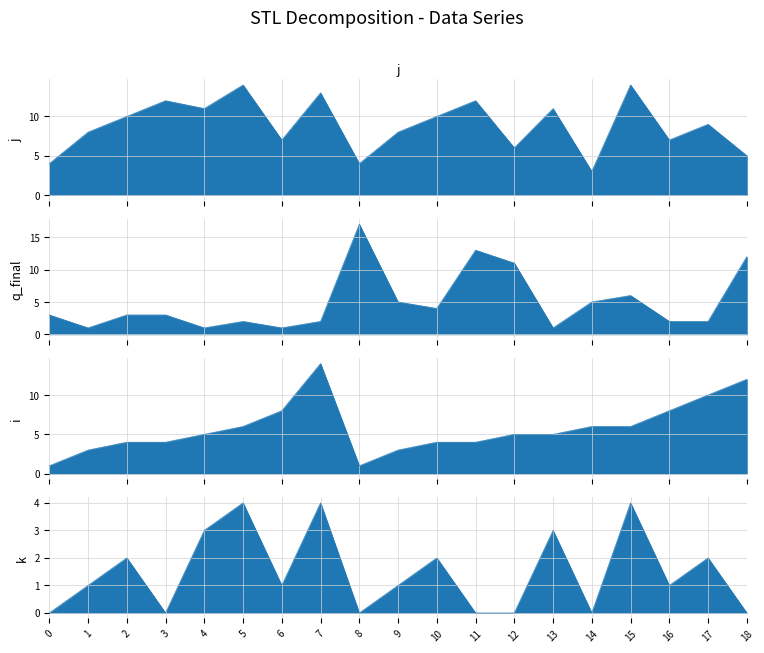

What is the value of the i point at the 18th from the left?

10